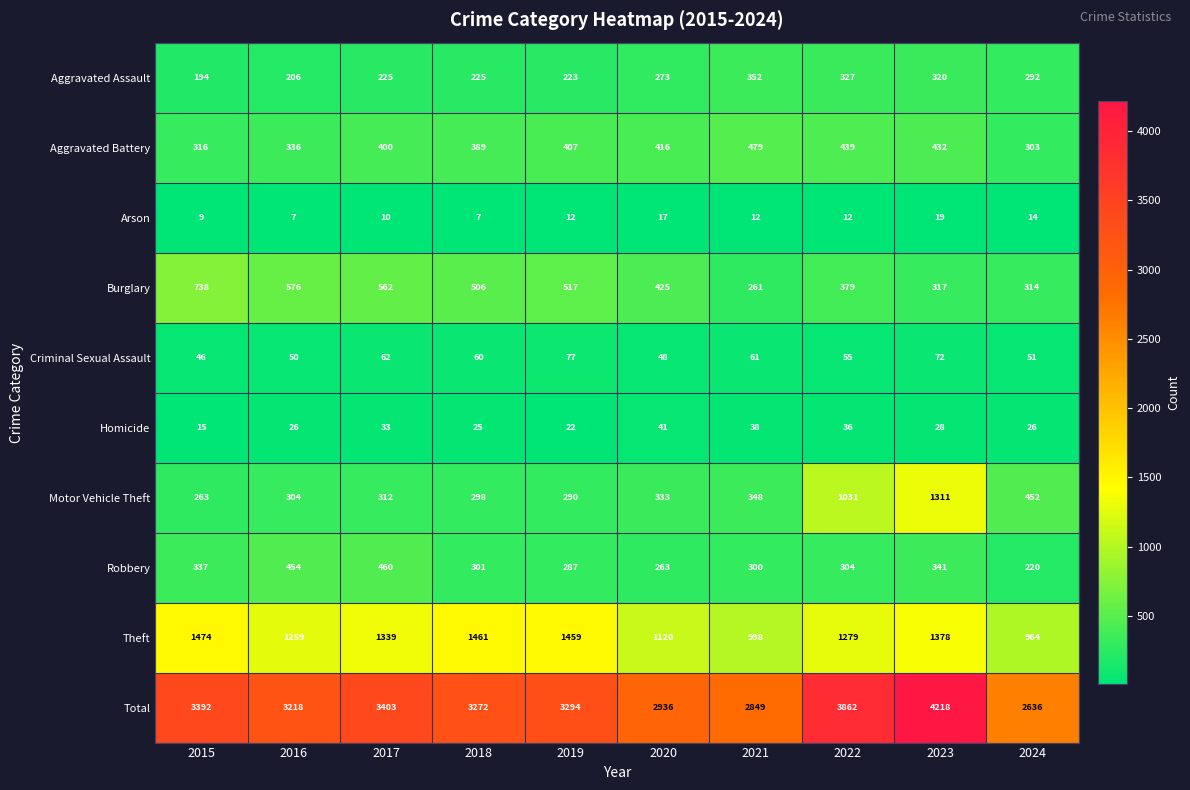

What is the sum of all Motor Vehicle Theft values?

4942